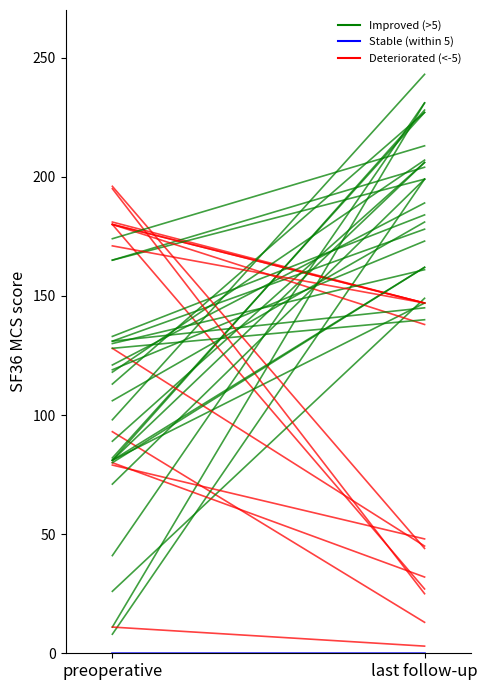

Which has a higher value, last follow-up or preoperative?

preoperative